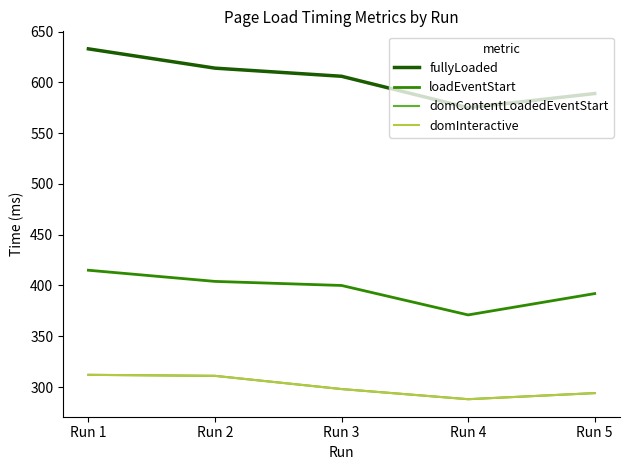

The value of domInteractive at Run 3 is 298. True or false?

True